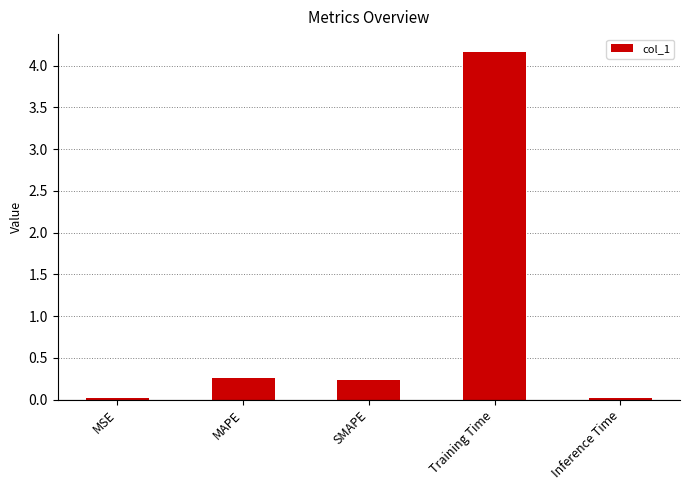

What is the average value?

0.9